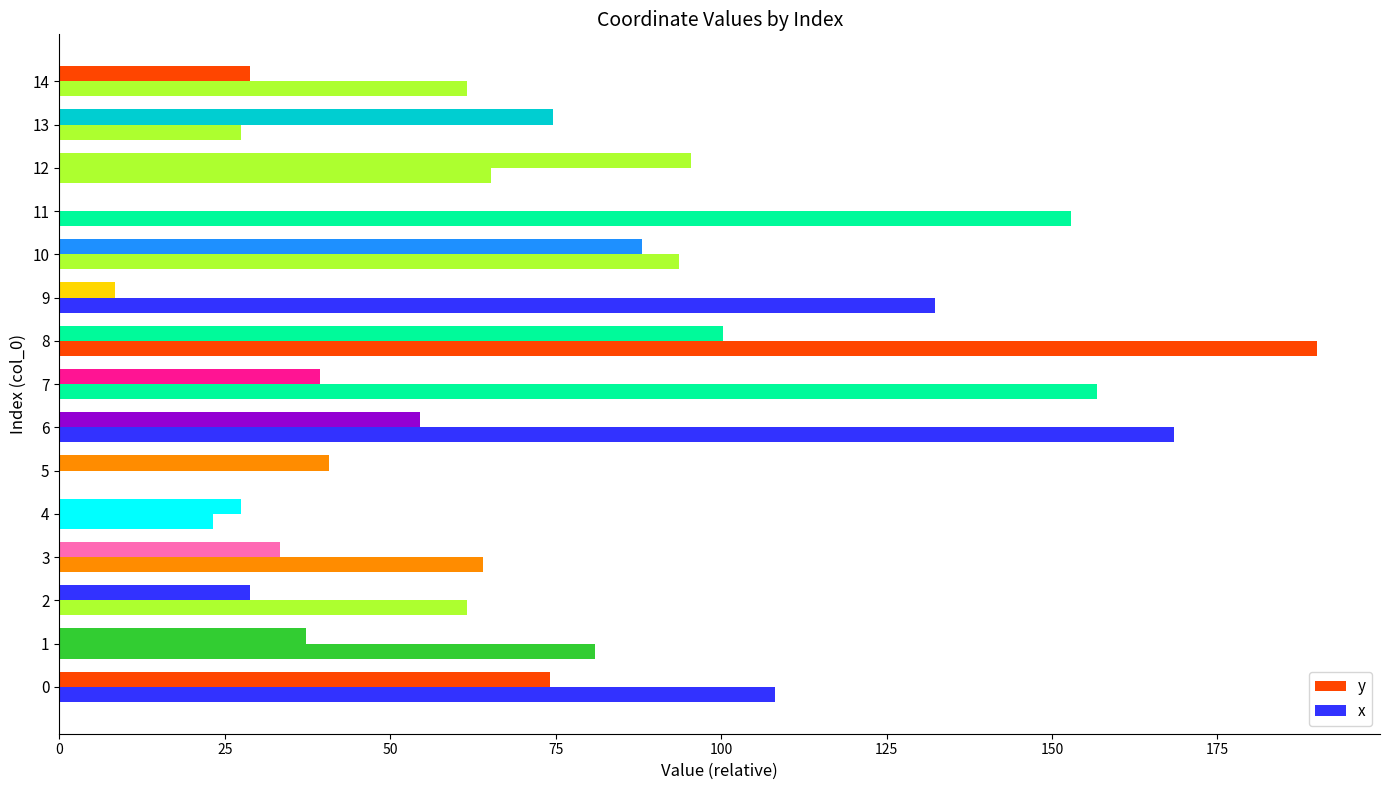

What is the difference between the second highest and minimum values in the y series?

95.4